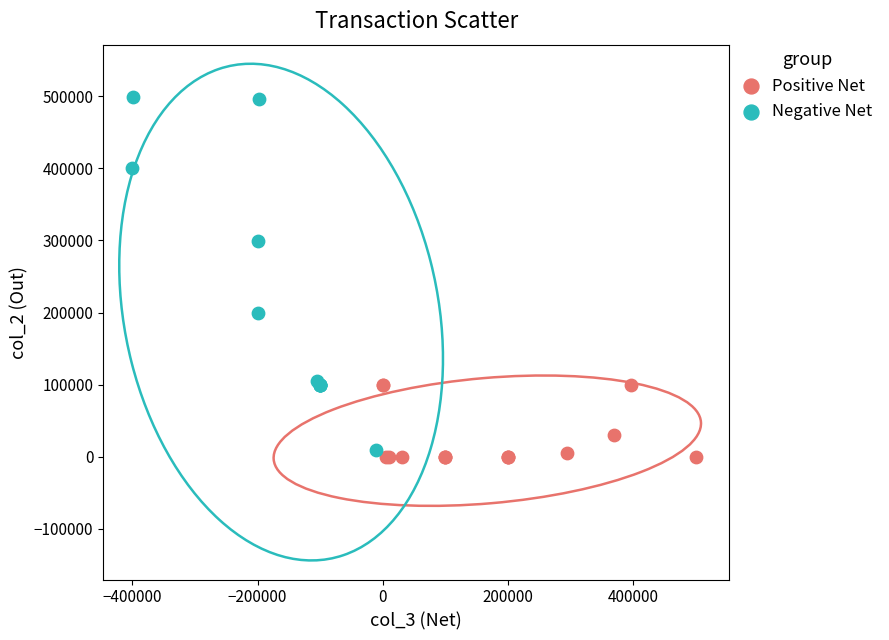

Which series has the largest Y range (max minus min)?

Negative Net